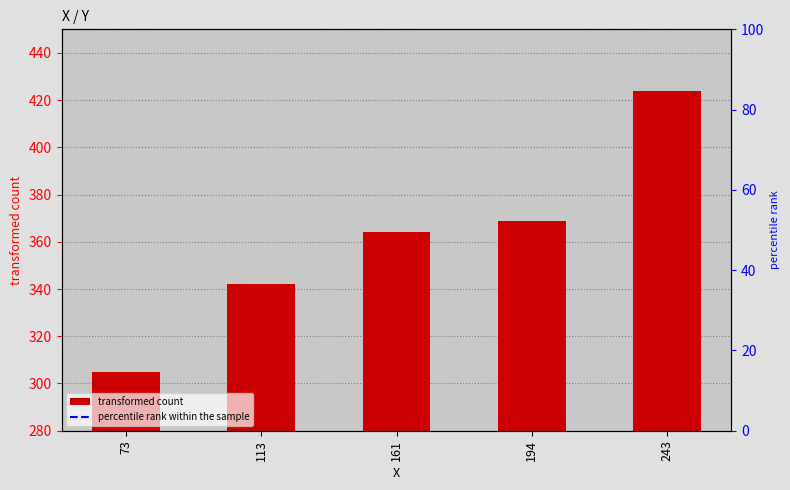

What is the change in value from 113 to 194?

+27